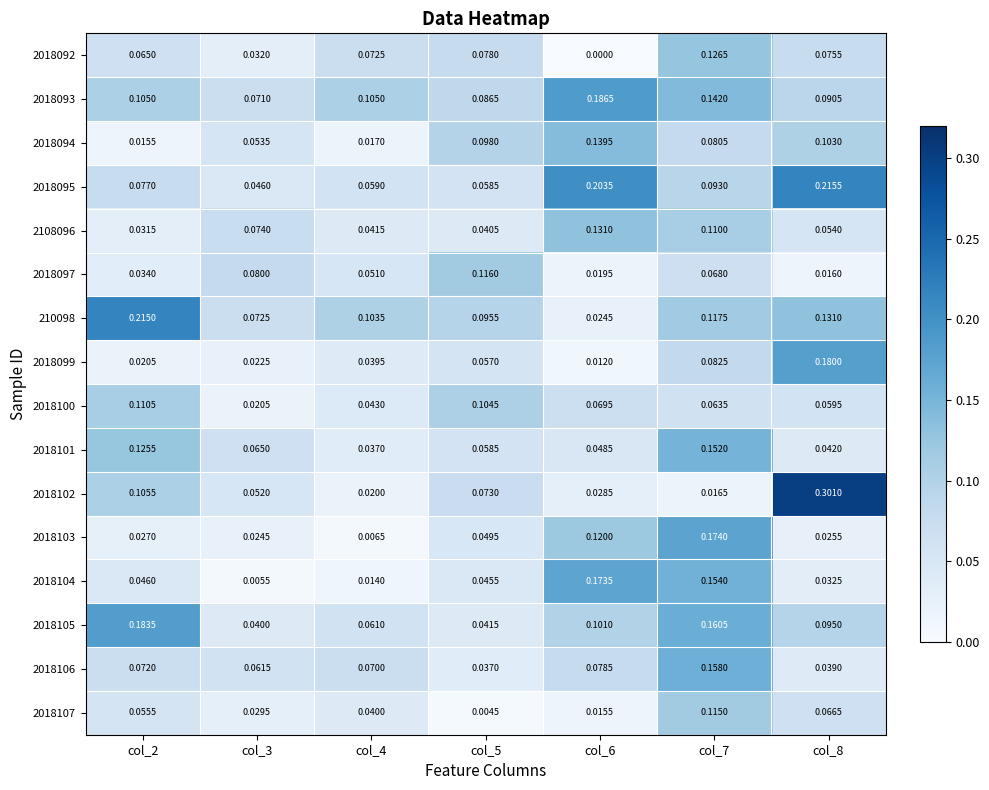

List the series in order of their peak value, highest first.

2018102, 2018095, 210098, 2018093, 2018105, 2018099, 2018103, 2018104, 2018106, 2018101, 2018094, 2108096, 2018092, 2018097, 2018107, 2018100